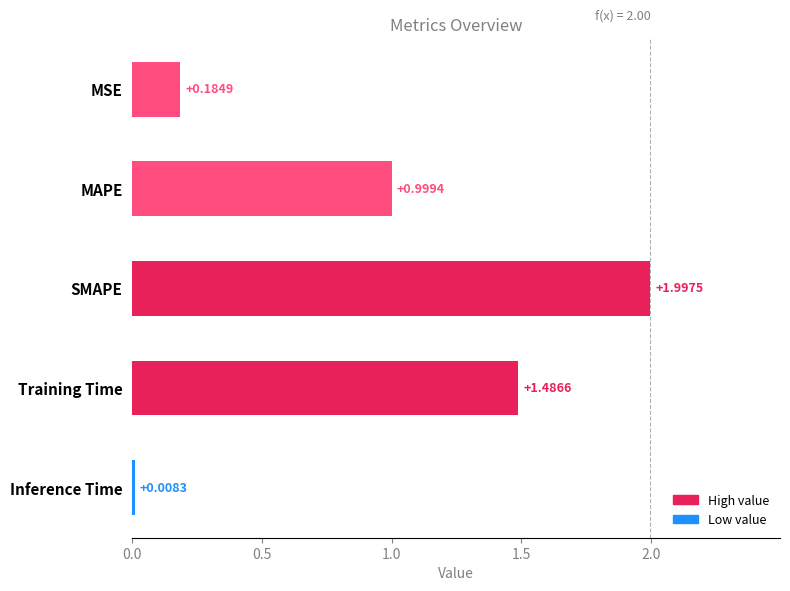

What is the maximum value shown in the chart?

2.0